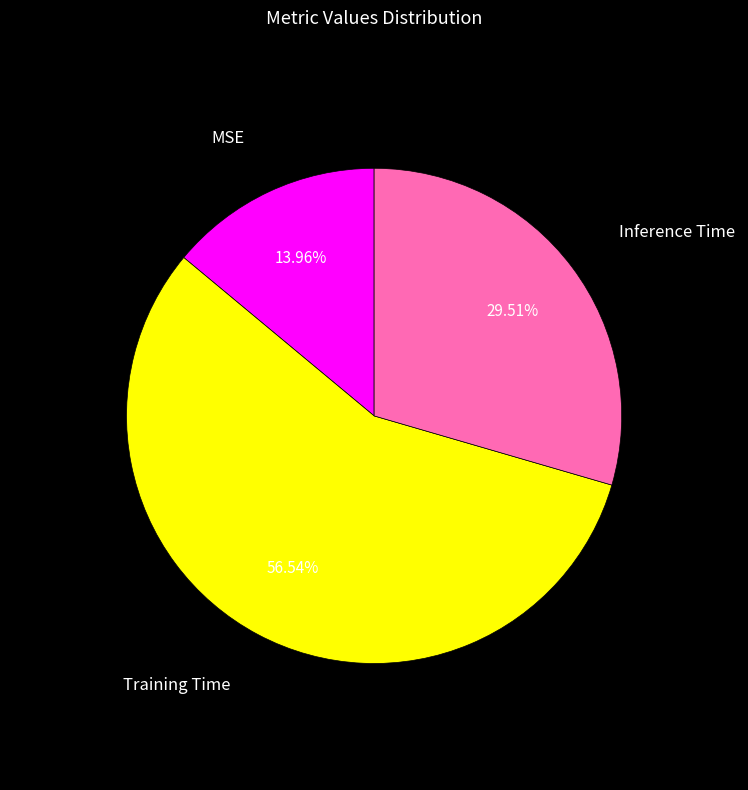

To the nearest percent, what is the average slice percentage?

33%